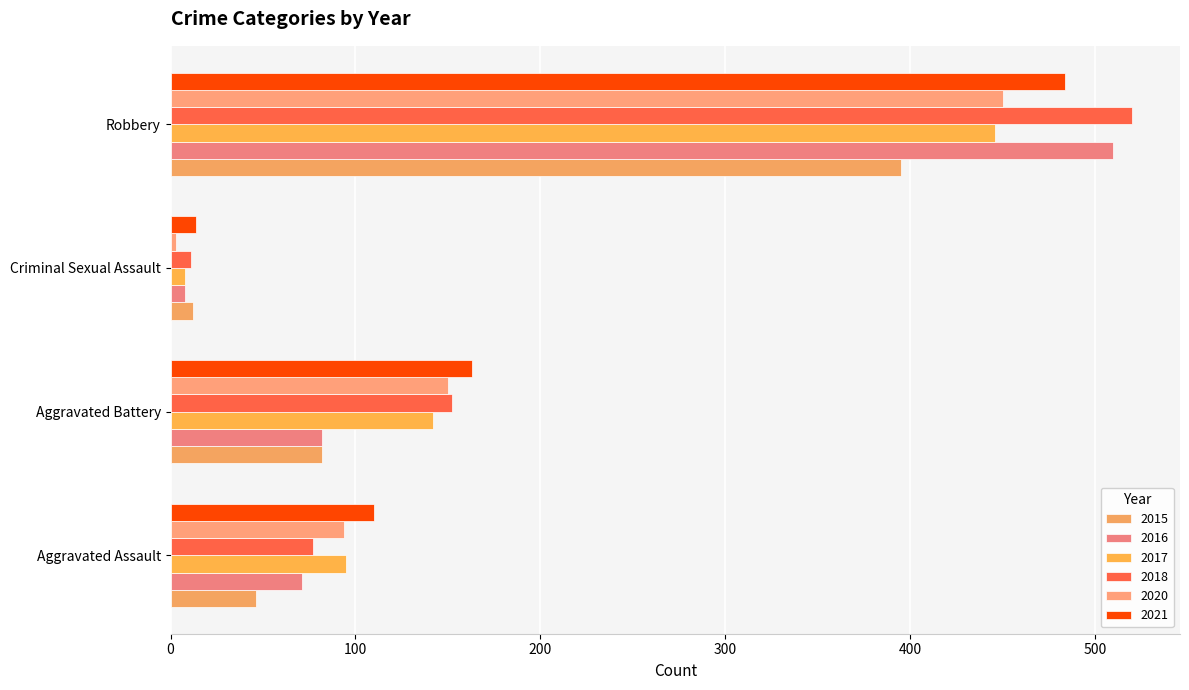

Which series changed the most between Aggravated Assault and Robbery?

2018